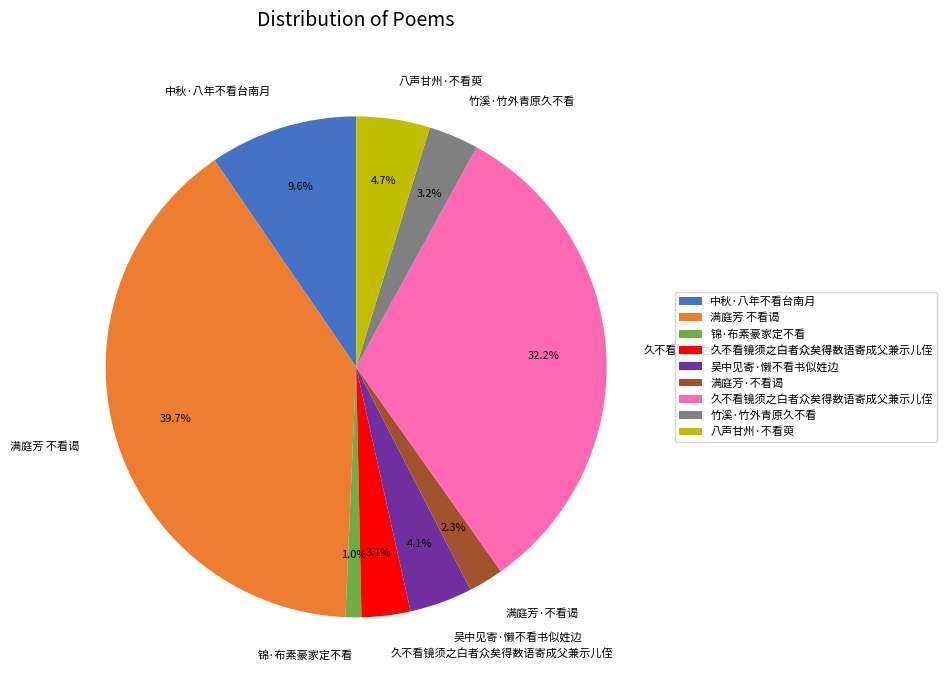

Does any single category account for the majority?

No